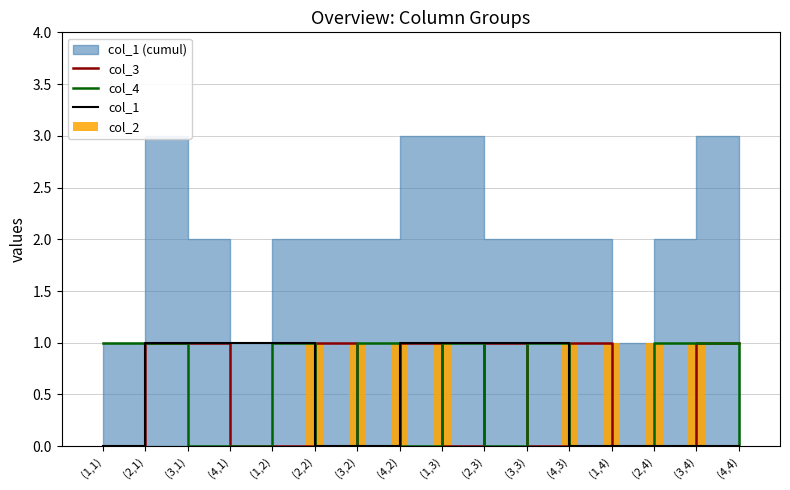

The value of col_3 at (2,2) is 1. True or false?

True